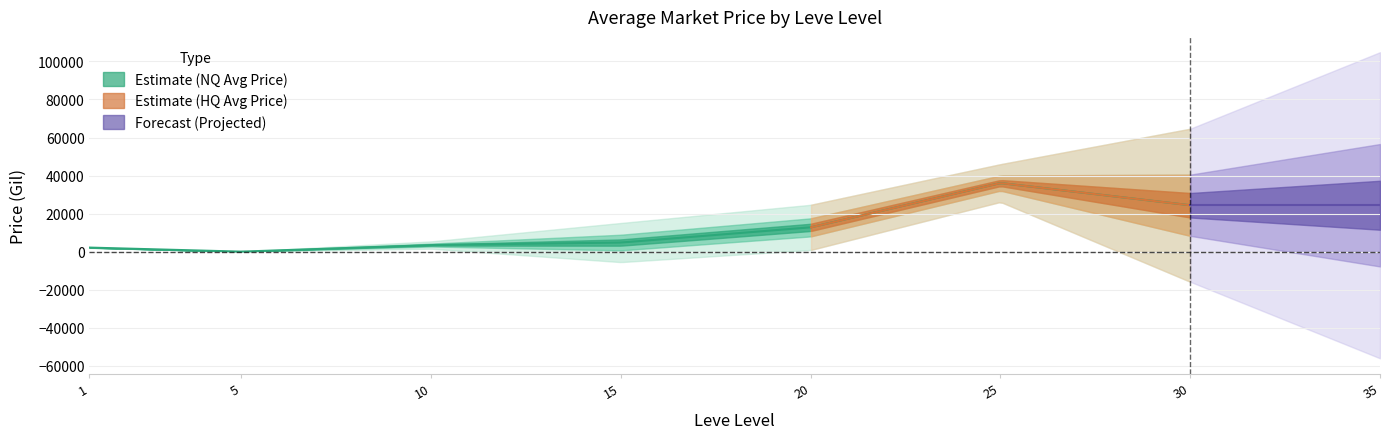

The value of LevePriceHQ at 15 is 8897.7. True or false?

True